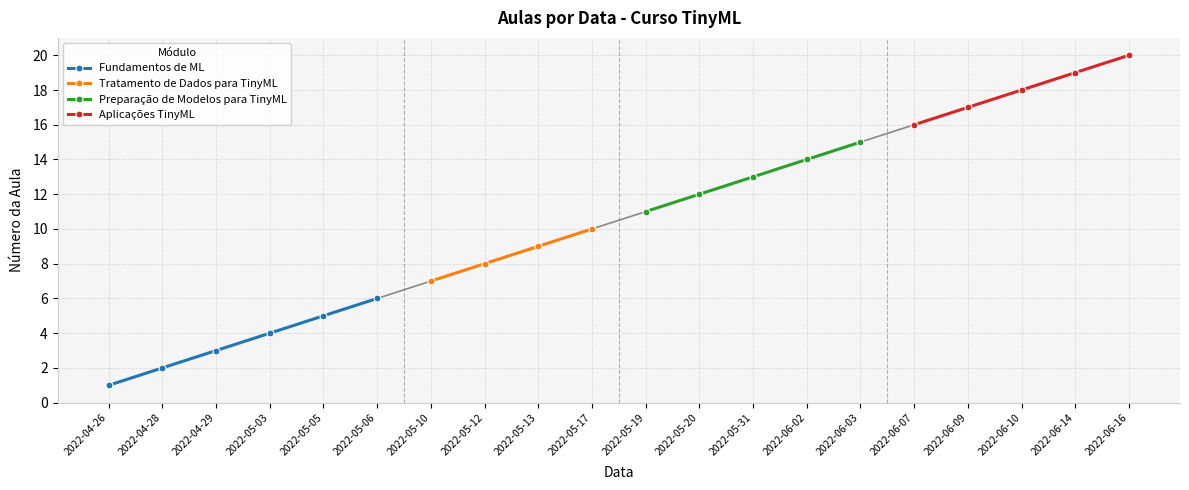

How many values are below 11?

10